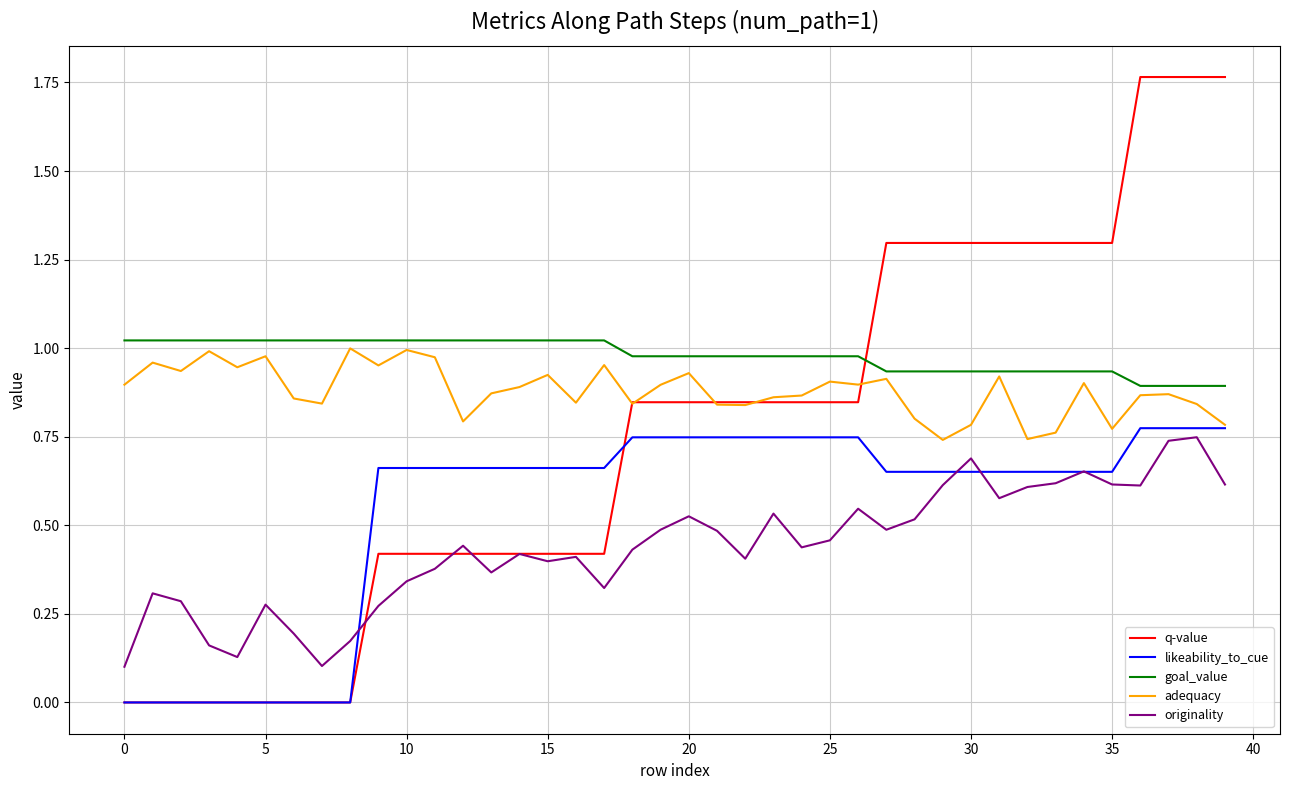

What is the sum of all goal_value values?

39.2